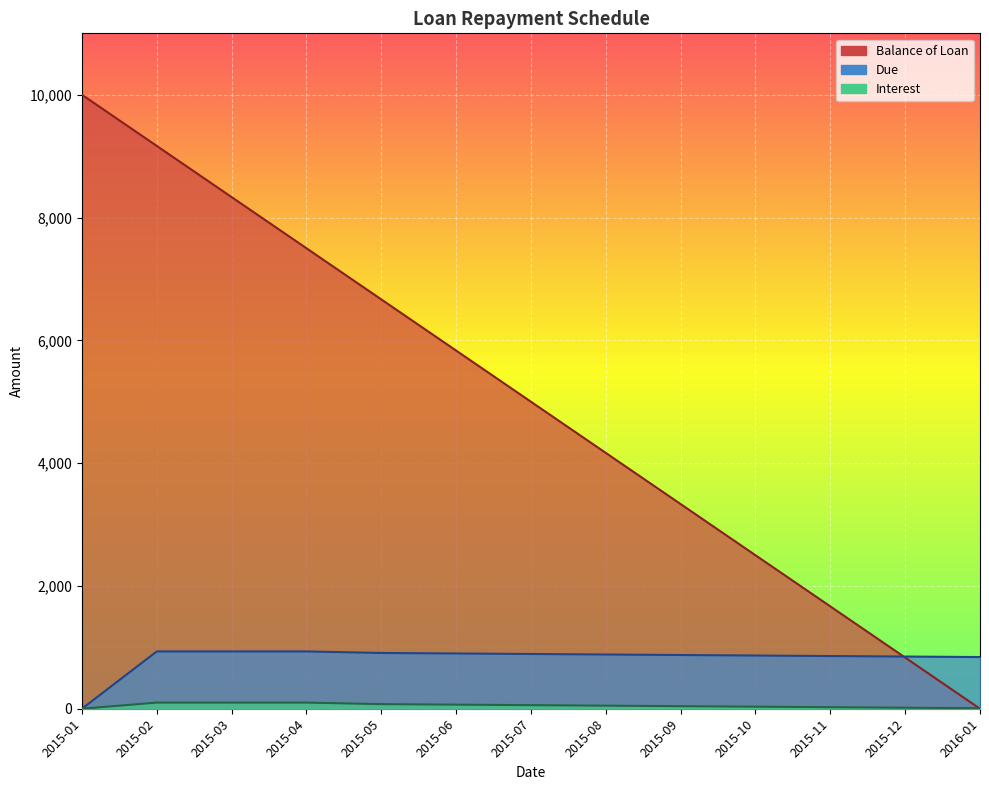

How many lines are shown in the chart?

3